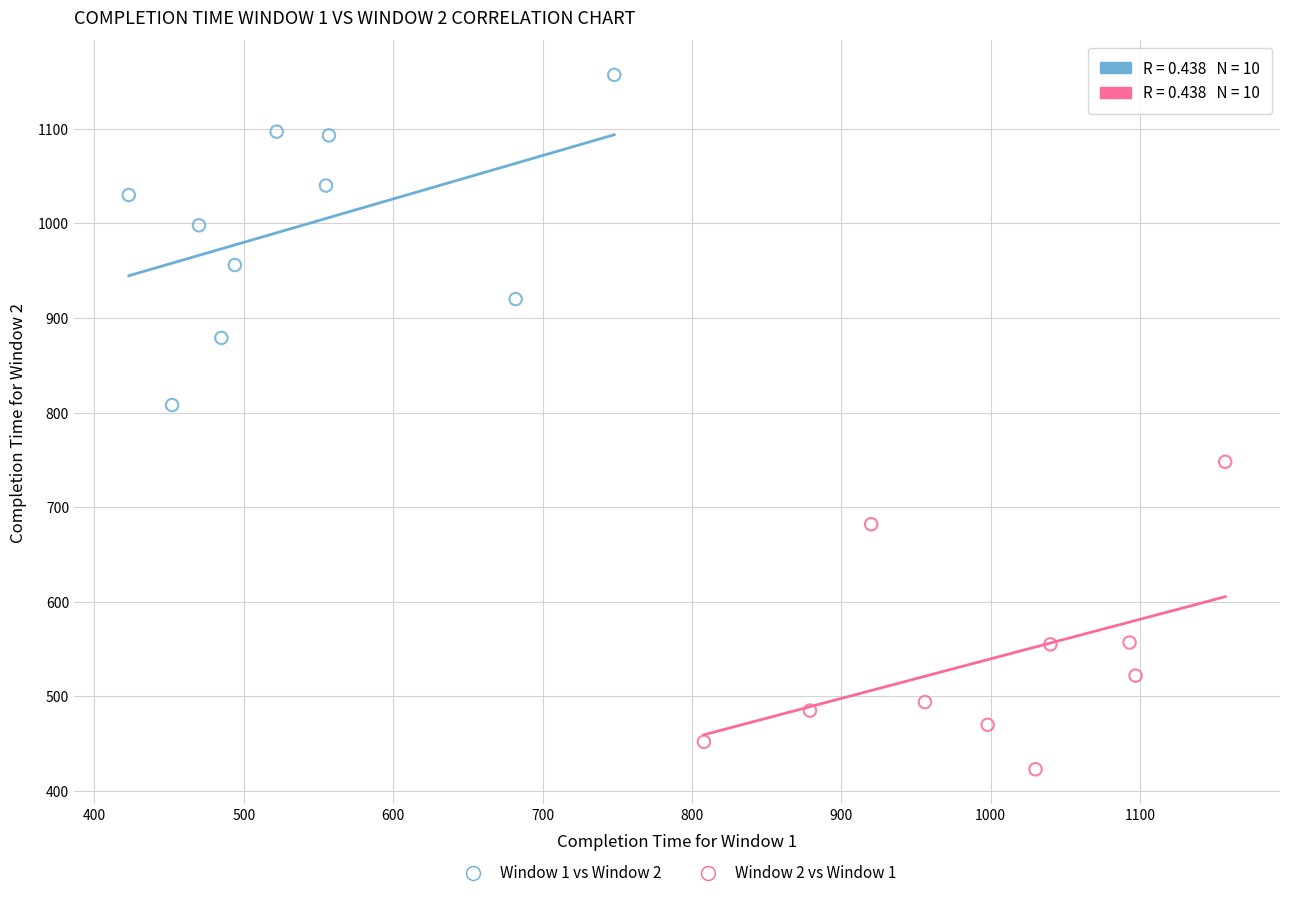

What are all the series names shown in the legend?

Window 1 vs Window 2, Window 2 vs Window 1